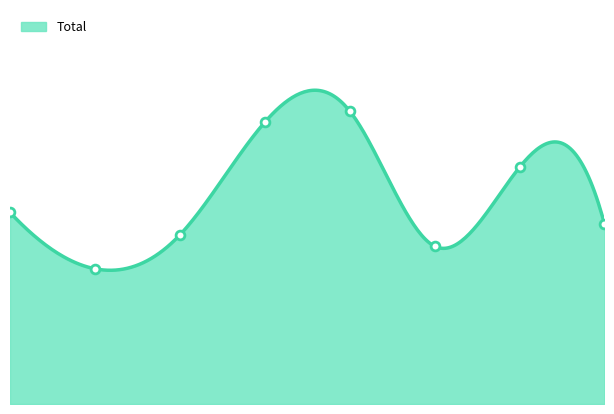

What is the change in value from 2017 to 2020?

-1